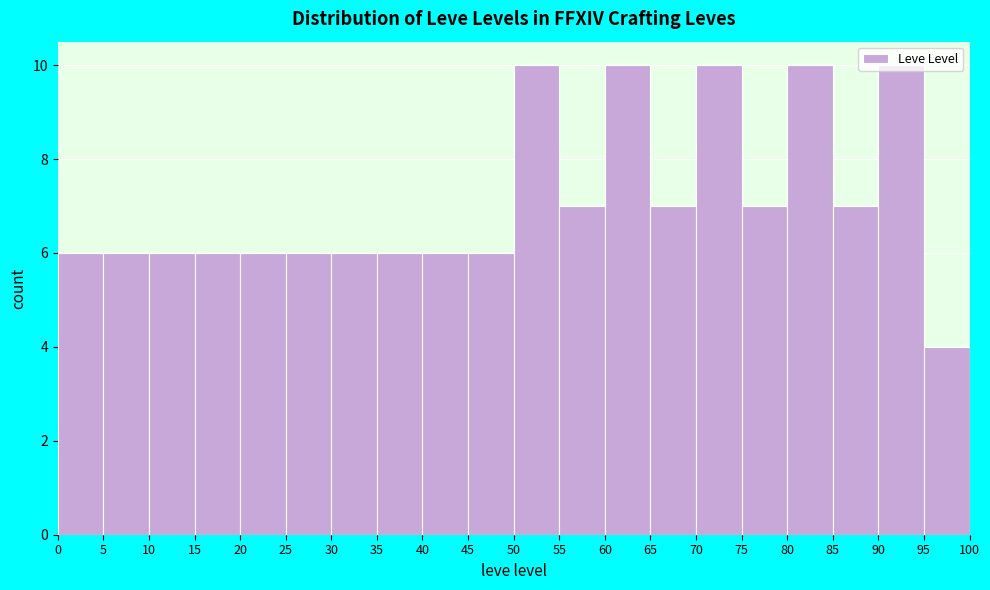

How tall is the bar that spans 50 to 55 on the x-axis? The values are not printed on the chart, so give them approximately, as read against the axis.

10